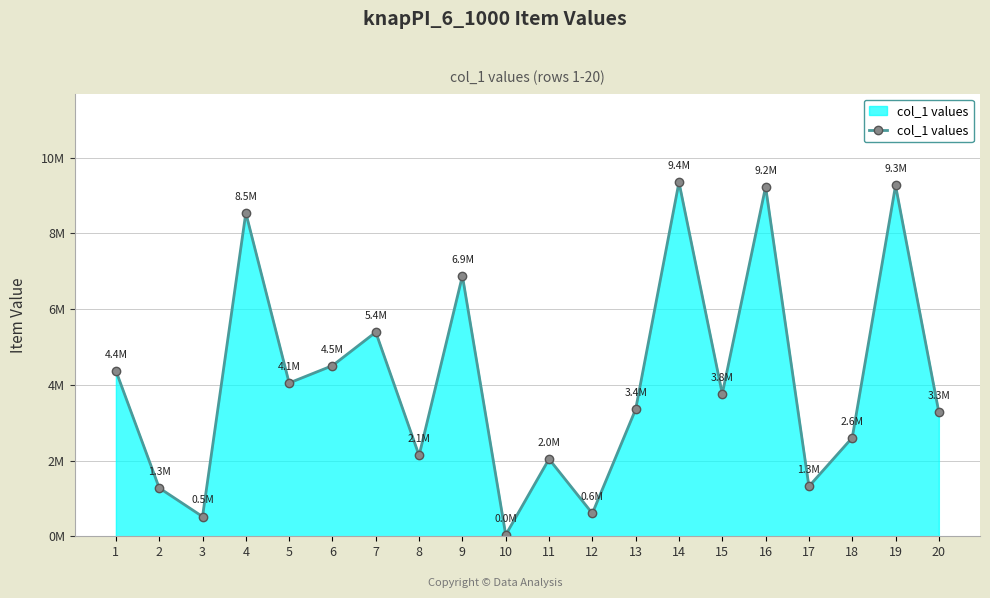

What is the maximum value shown in the chart?

9355168